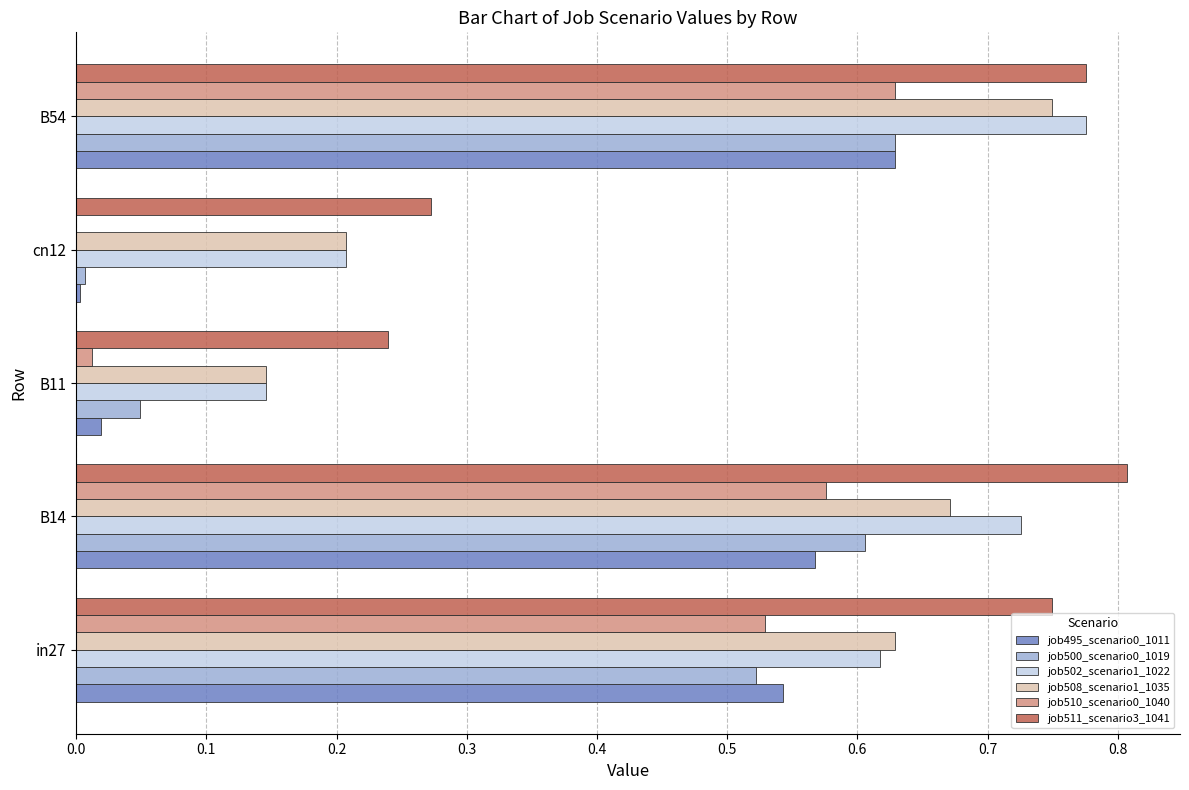

Which category has the highest value in the job500_scenario0_1019 series?

B54